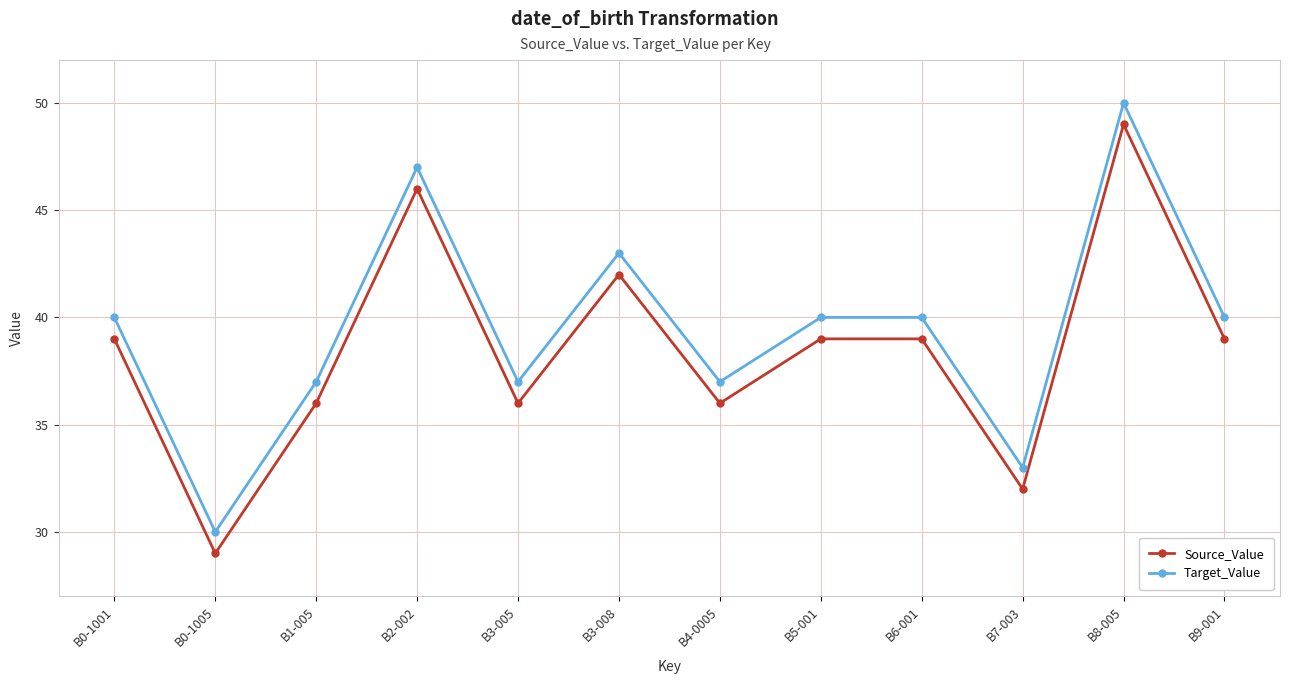

Count the Target_Value values in the range 37 to 43.

8